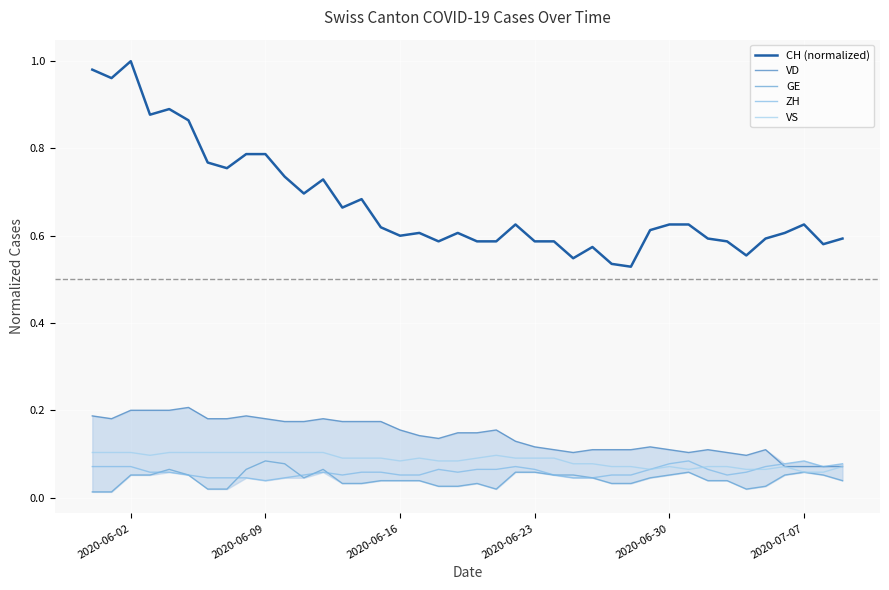

True or false: VS and CH (normalized) cross at least once.

False